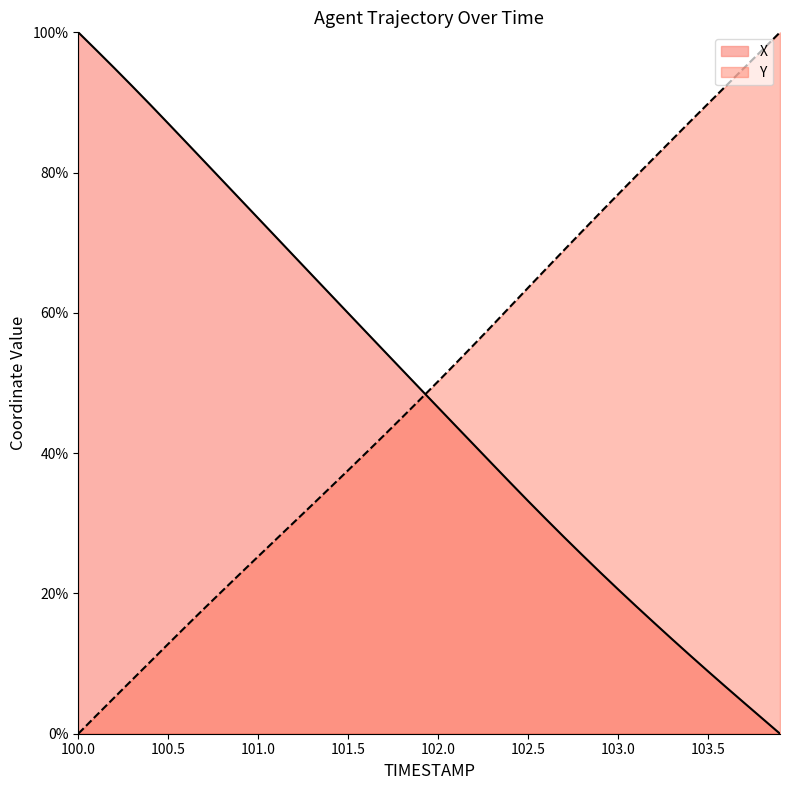

Which label corresponds to the largest value in the chart?

100.0